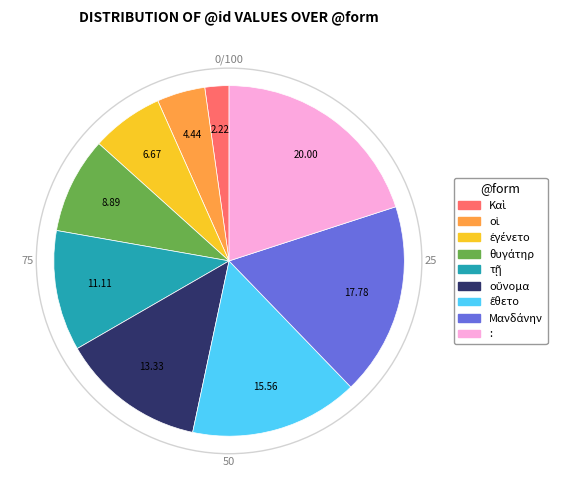

Which category has the biggest portion of the pie?

: